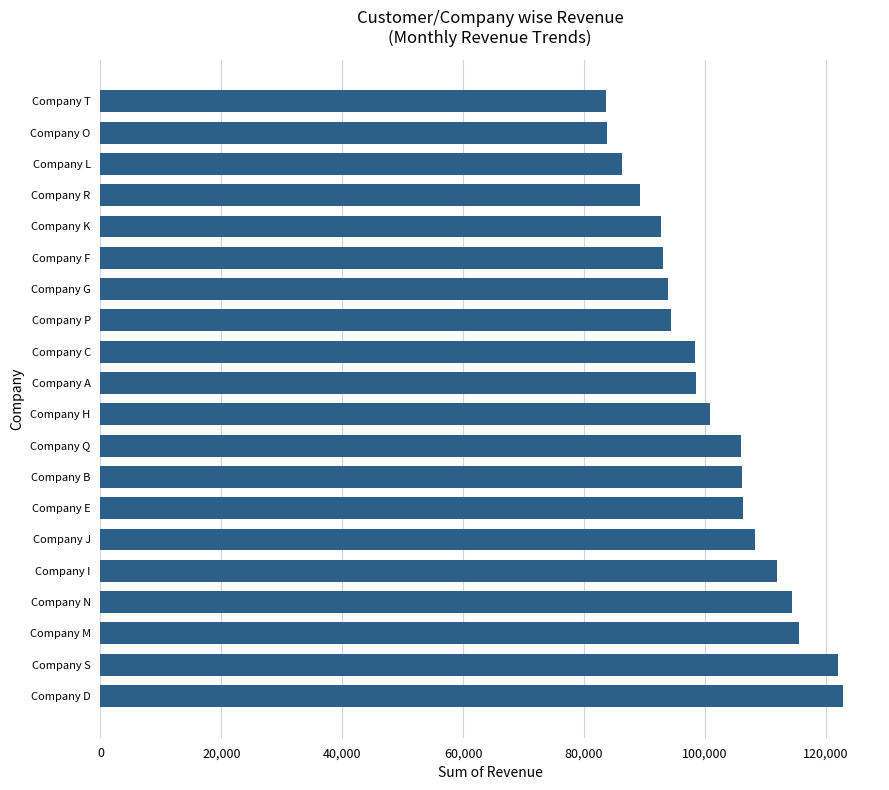

What is the sum of the values at Company H and Company D?

223730